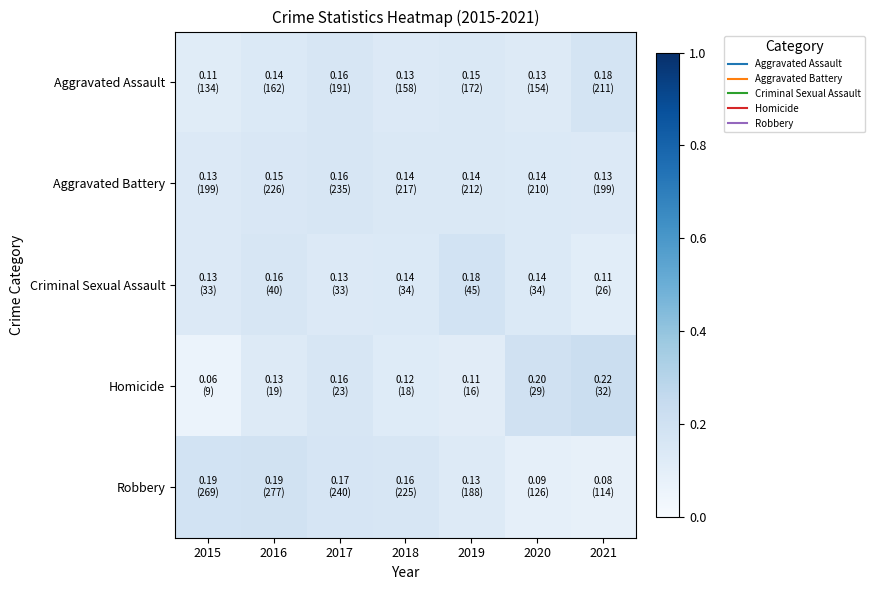

What is the greatest value displayed?

0.2